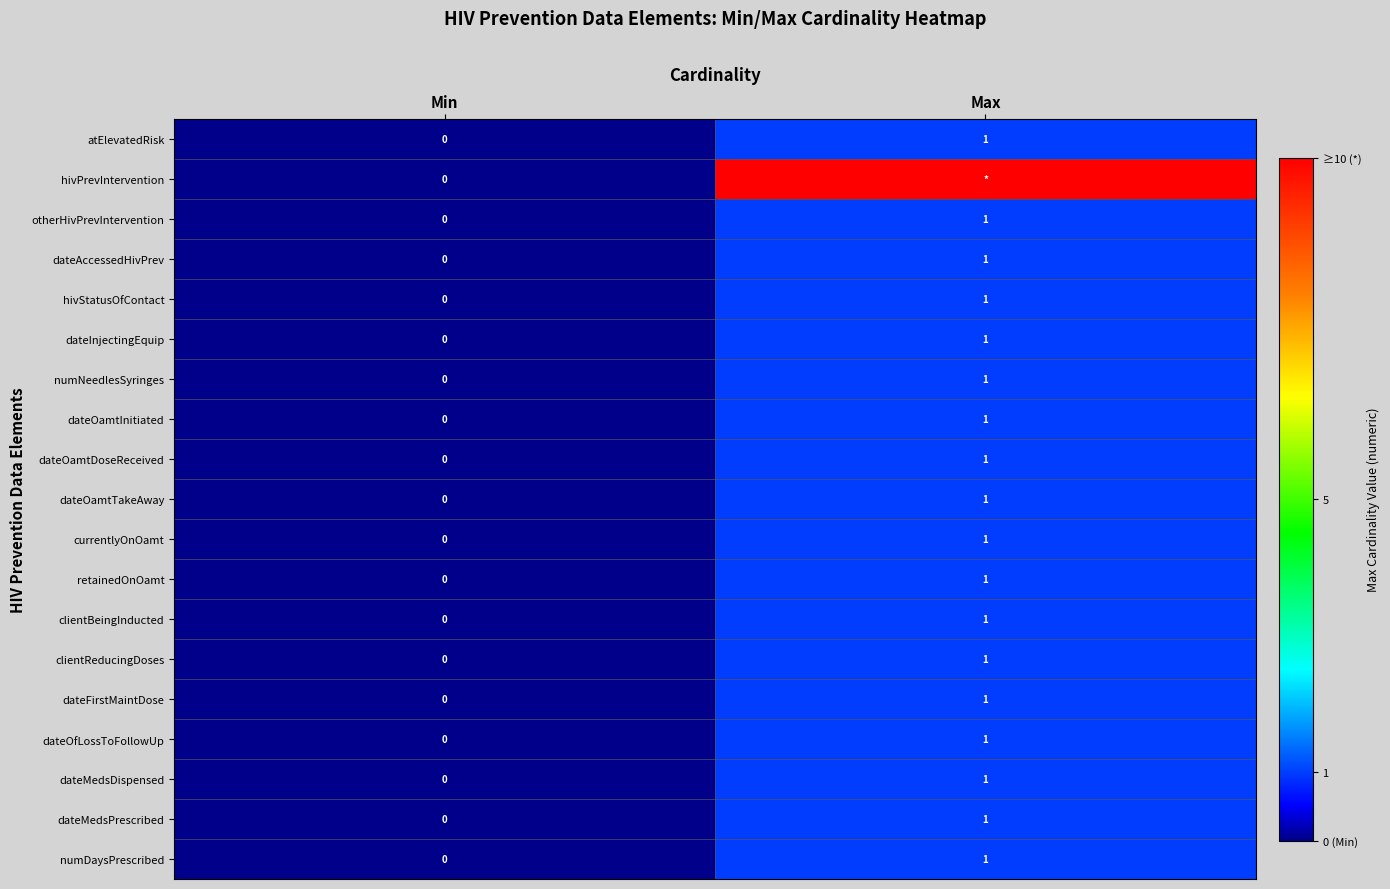

Rank the categories by clientBeingInducted value from highest to lowest.

Max, Min